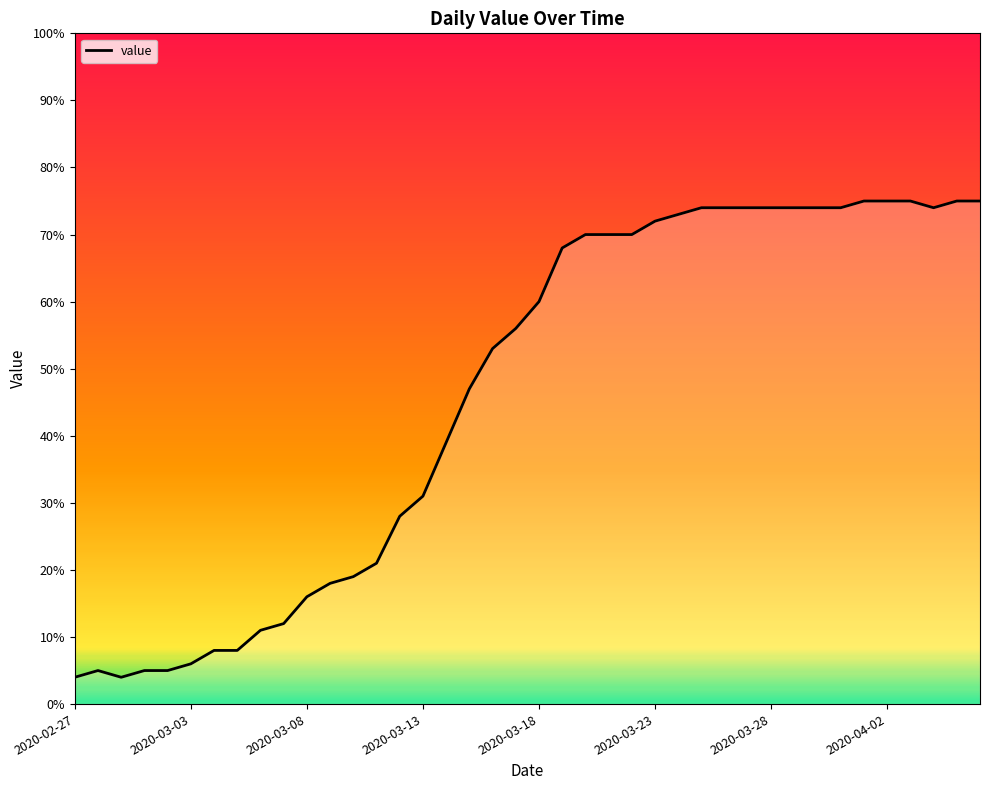

What is the minimum value shown in the chart?

4